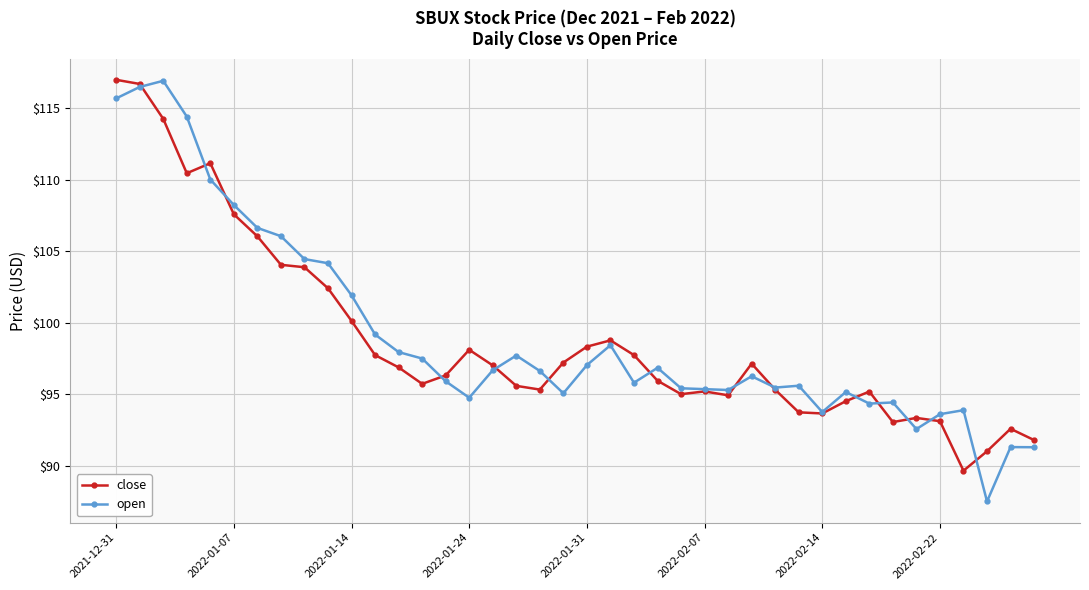

What is the value of the close point at the 10th from the left?

102.4